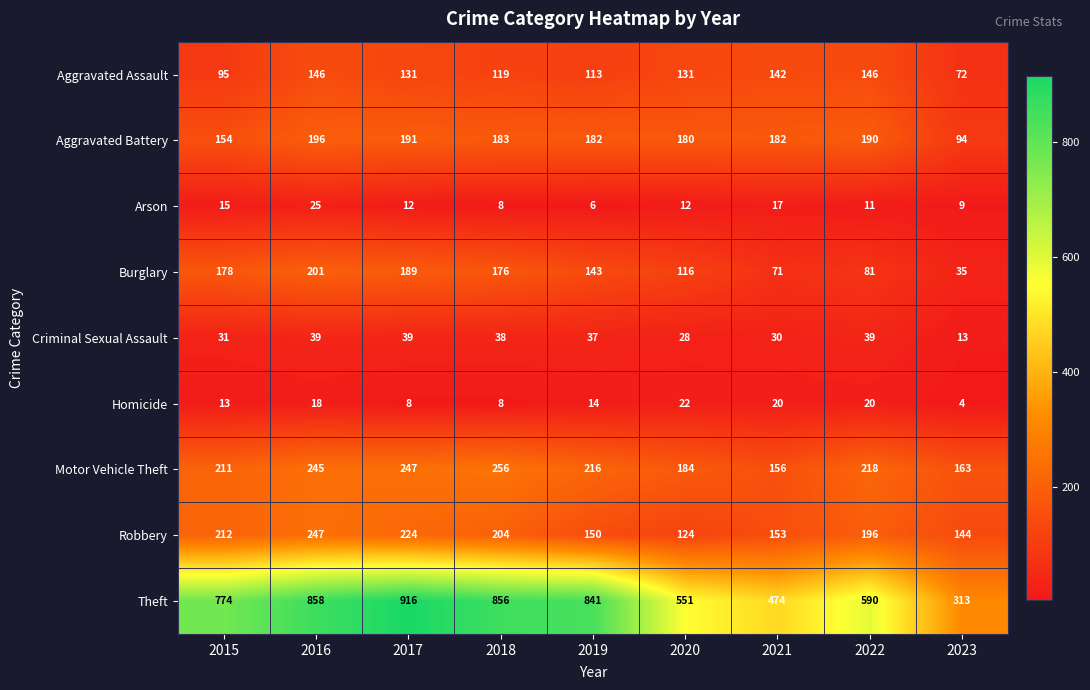

How many categories are shown in the chart?

9